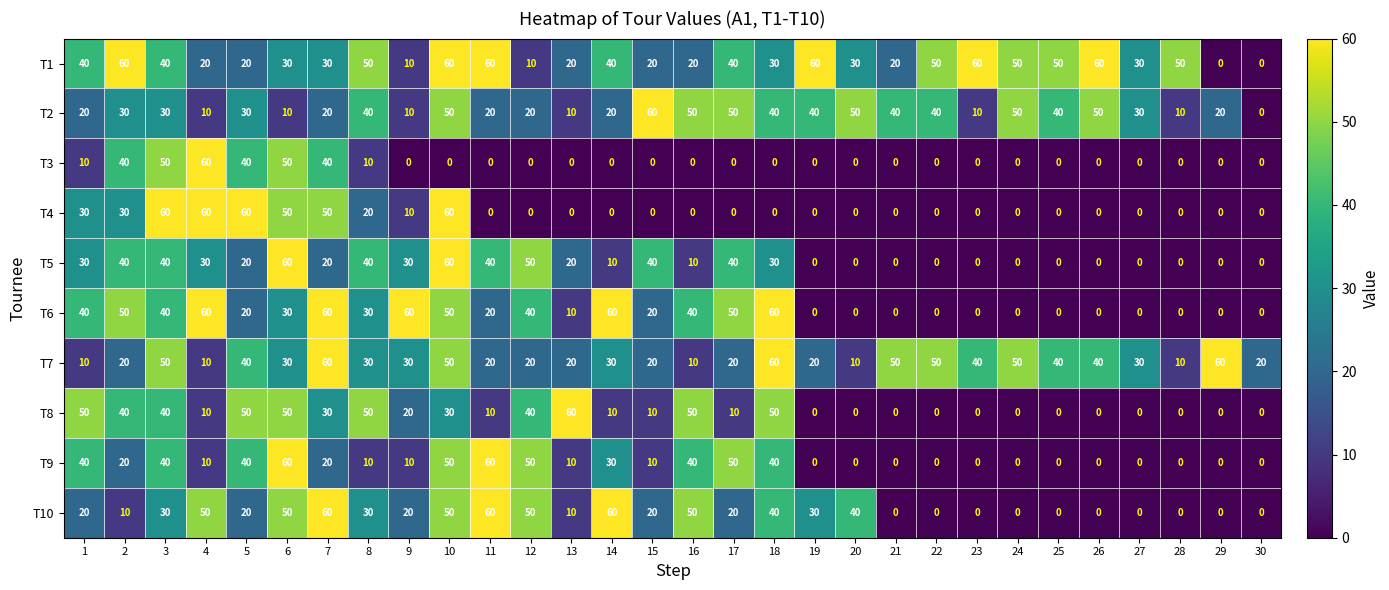

How many T7 values are between 20 and 50?

22